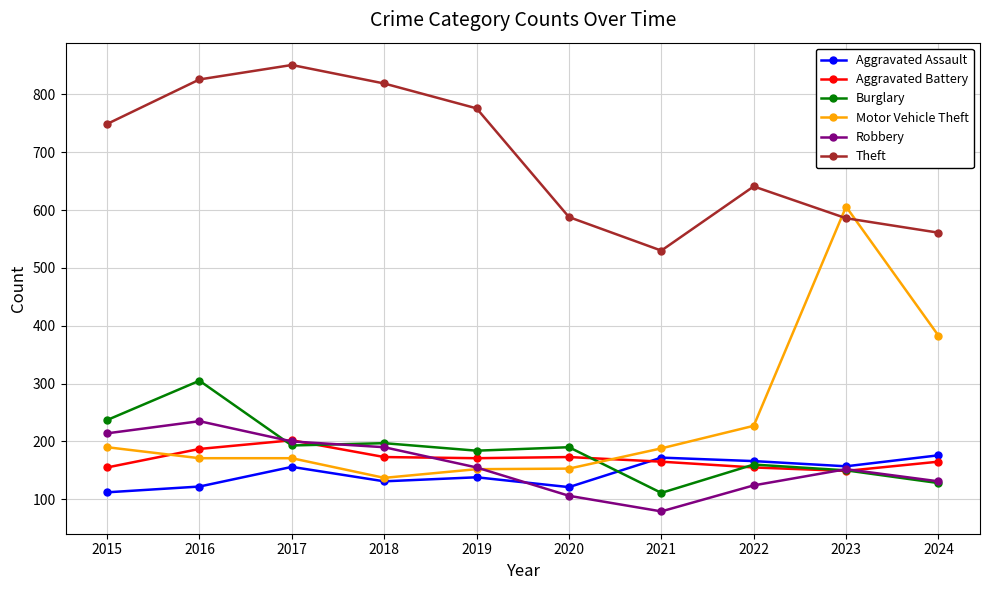

Which series has the widest spread of values?

Motor Vehicle Theft